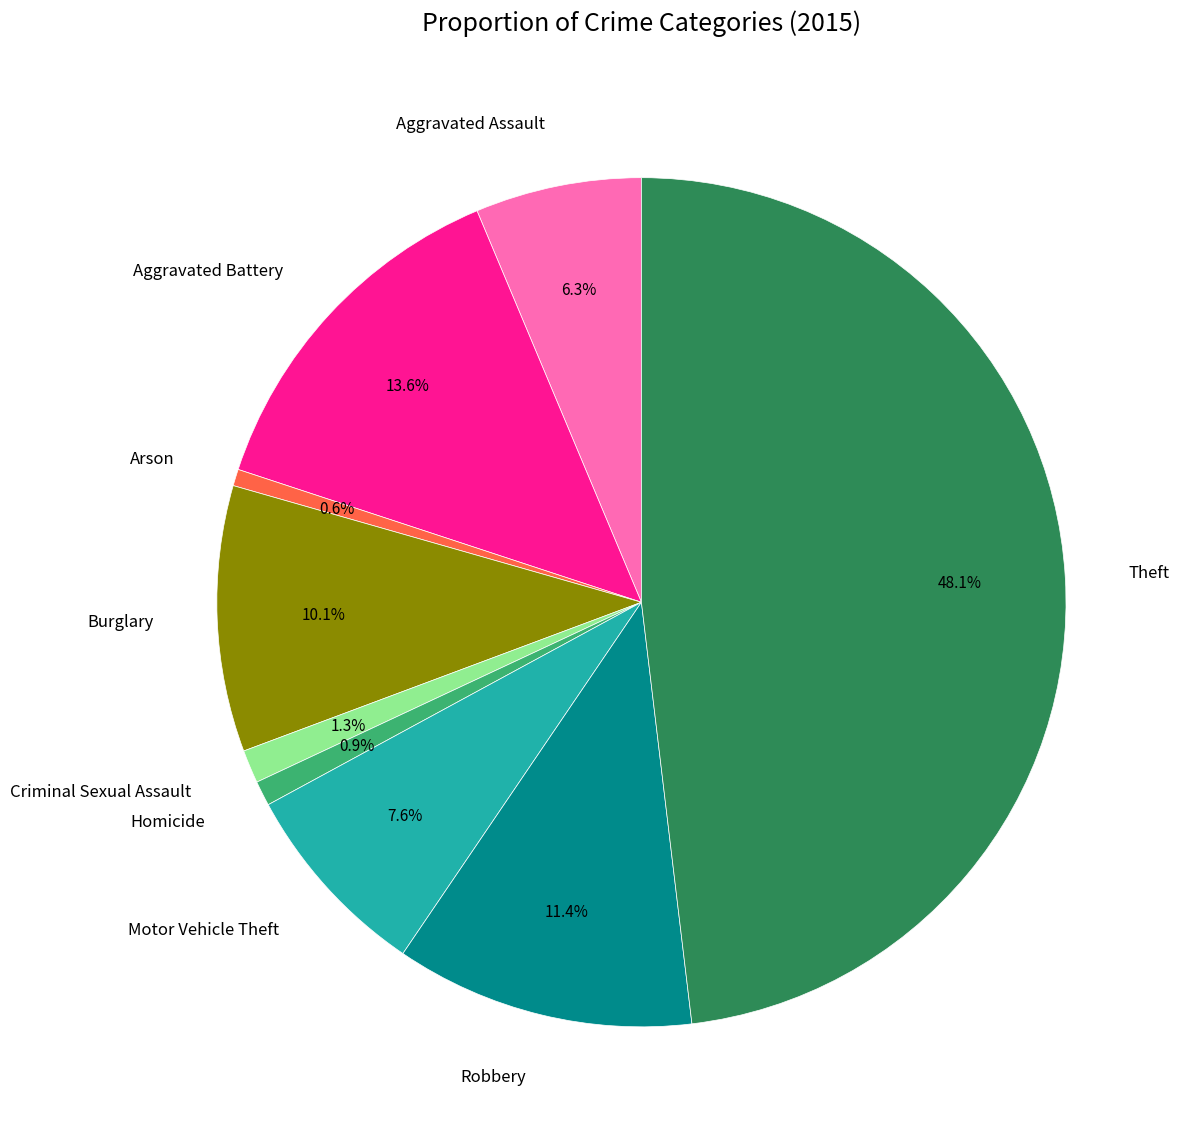

To the nearest percent, what is the average slice percentage?

11%